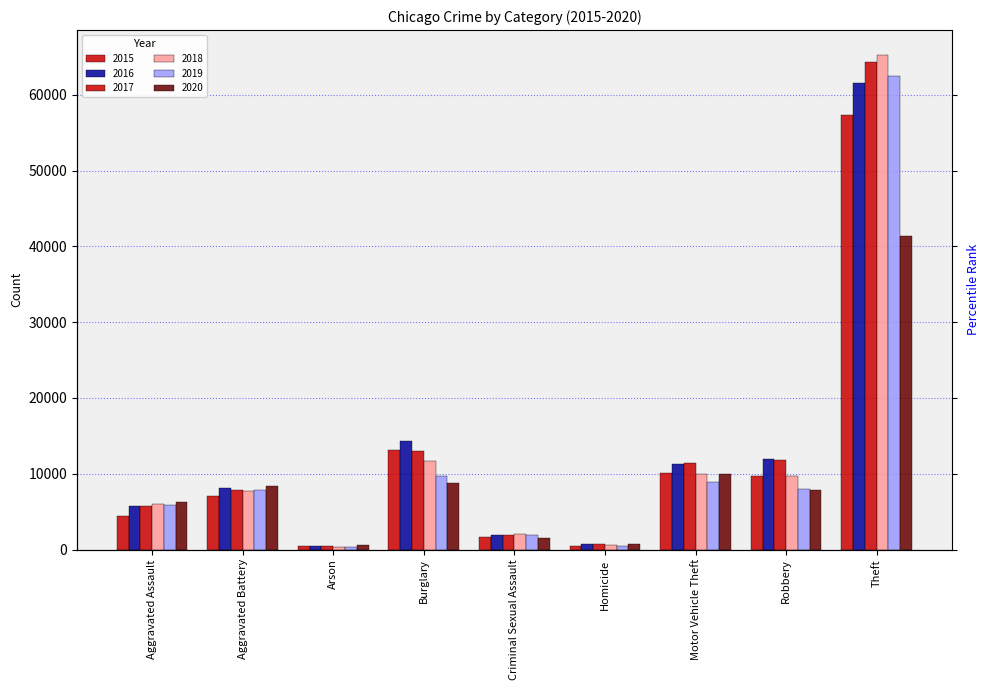

What is the average value of the 2020 series?

9485